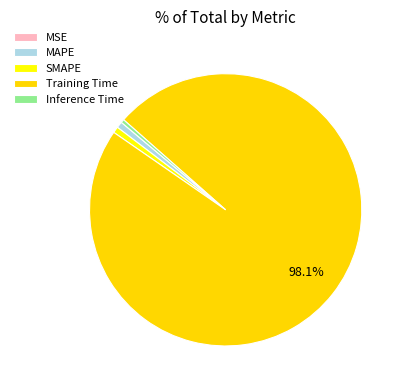

To the nearest percent, what is the average slice percentage?

20%